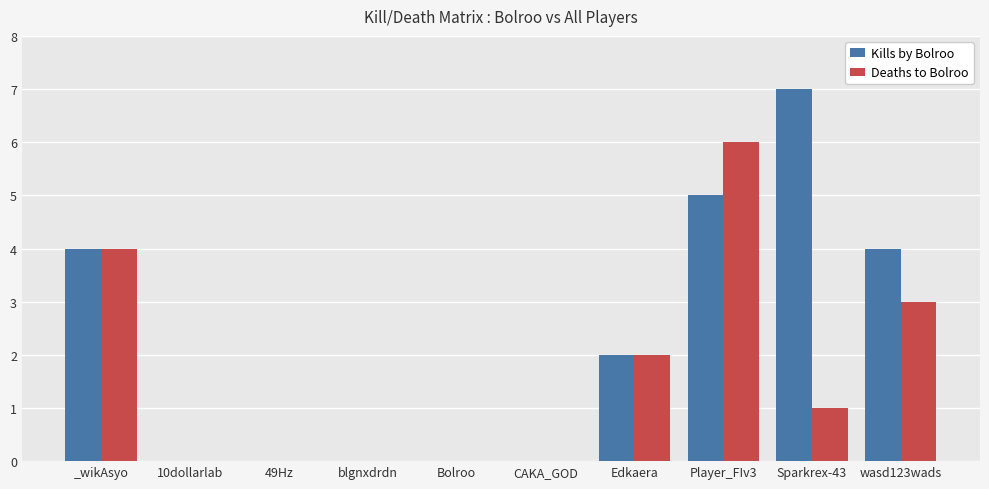

Is it true that Deaths to Bolroo equals 0 at CAKA_GOD?

True